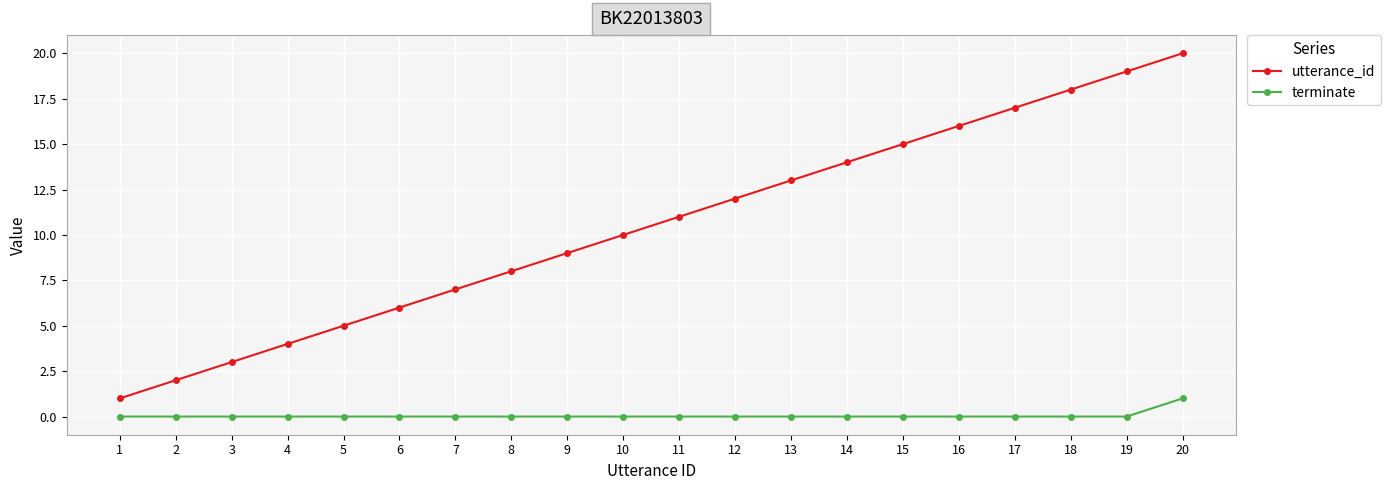

Which series has the largest total across all categories?

utterance_id